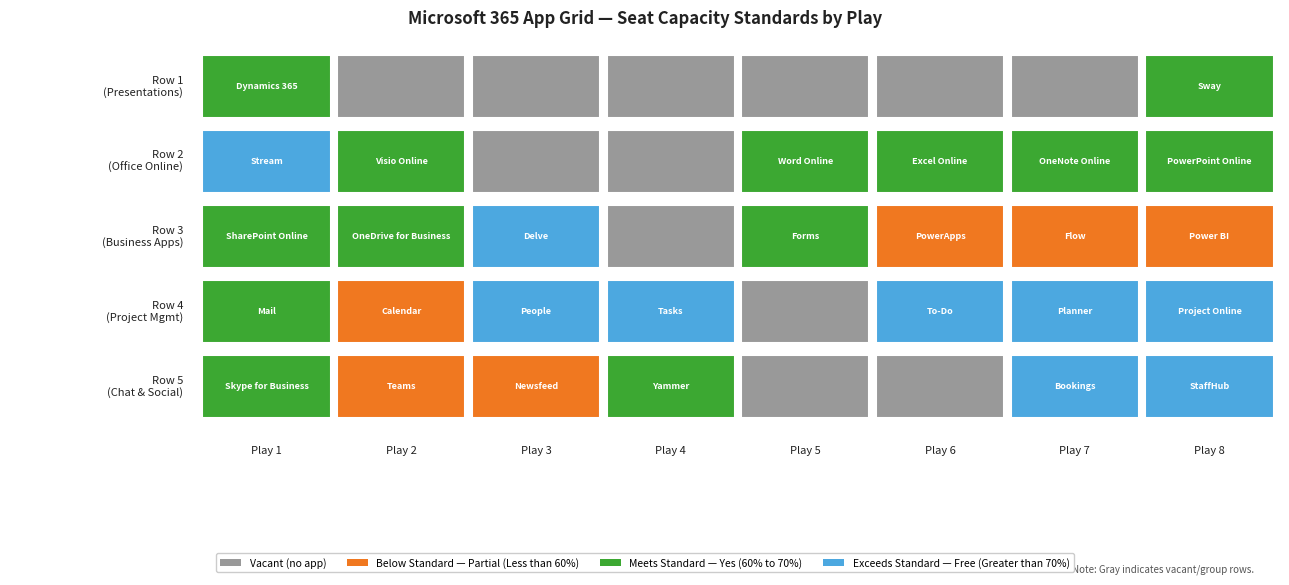

How many 2 values are between 2 and 7?

5